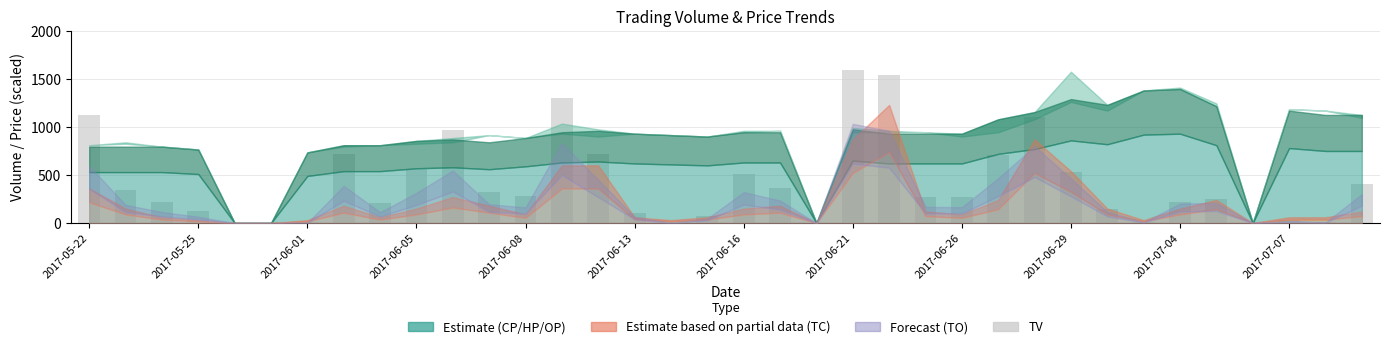

What is the maximum value shown in the chart?

1597